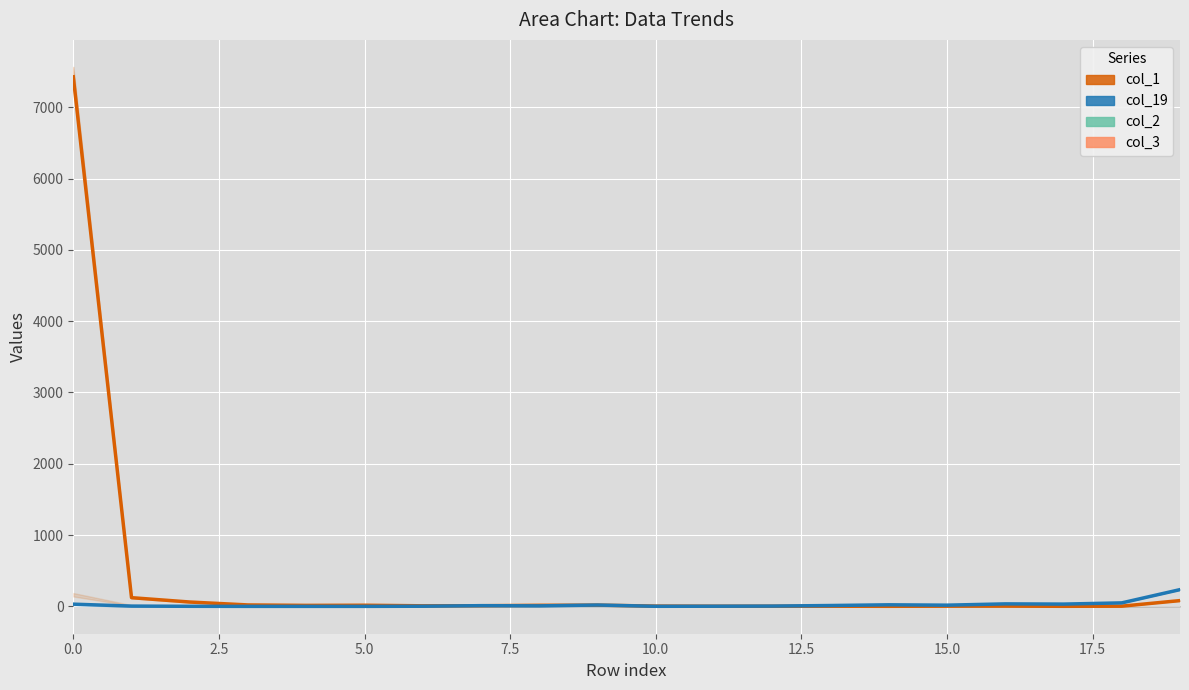

Is the value of col_1_line at 10.0 greater than the value of col_19_line at 13?

Yes